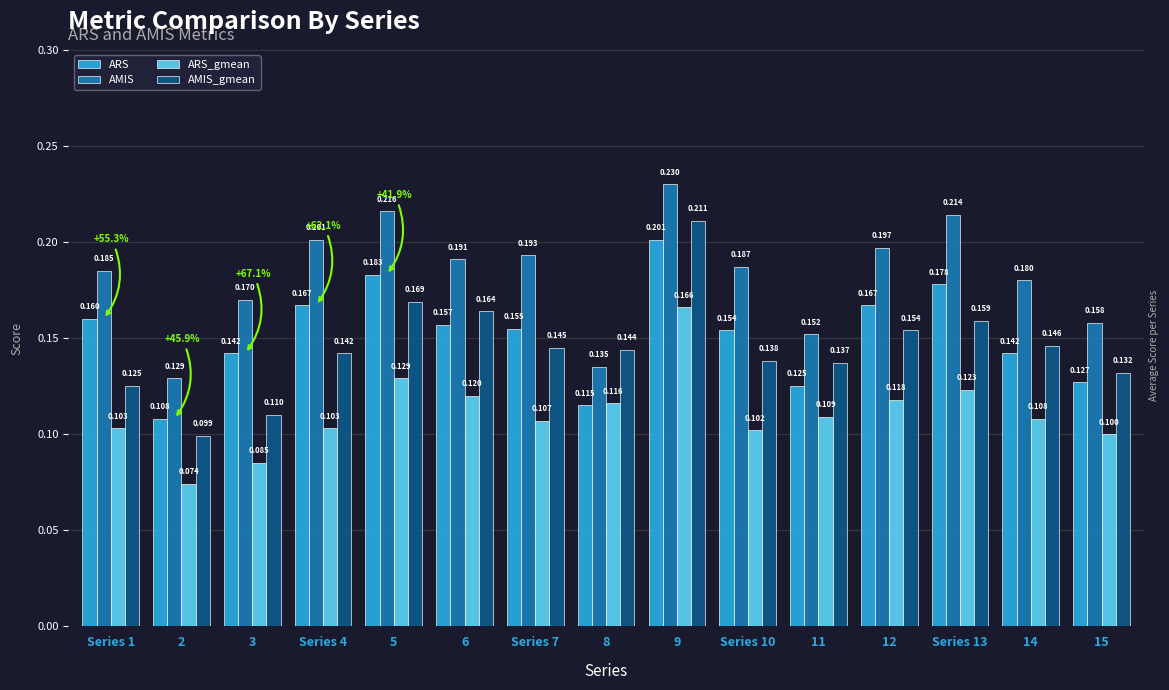

Is the value of ARS at 5 greater than the value of ARS_gmean at Series 7?

Yes